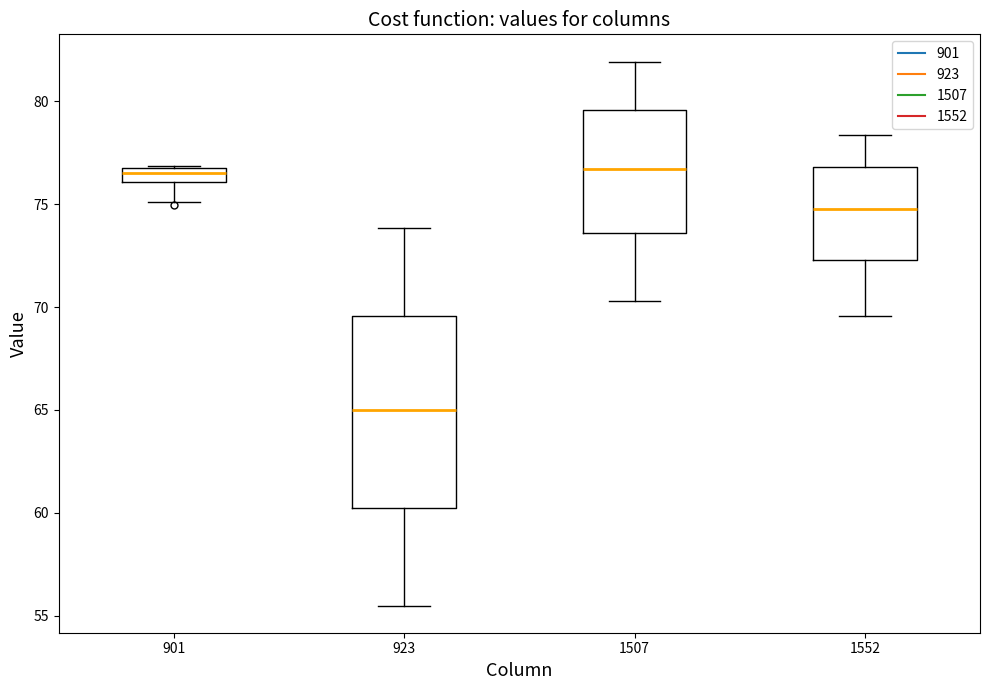

Where does the upper whisker of the box at x = 1552 end on the y-axis? The values are not printed on the chart, so give them approximately, as read against the axis.

78.5